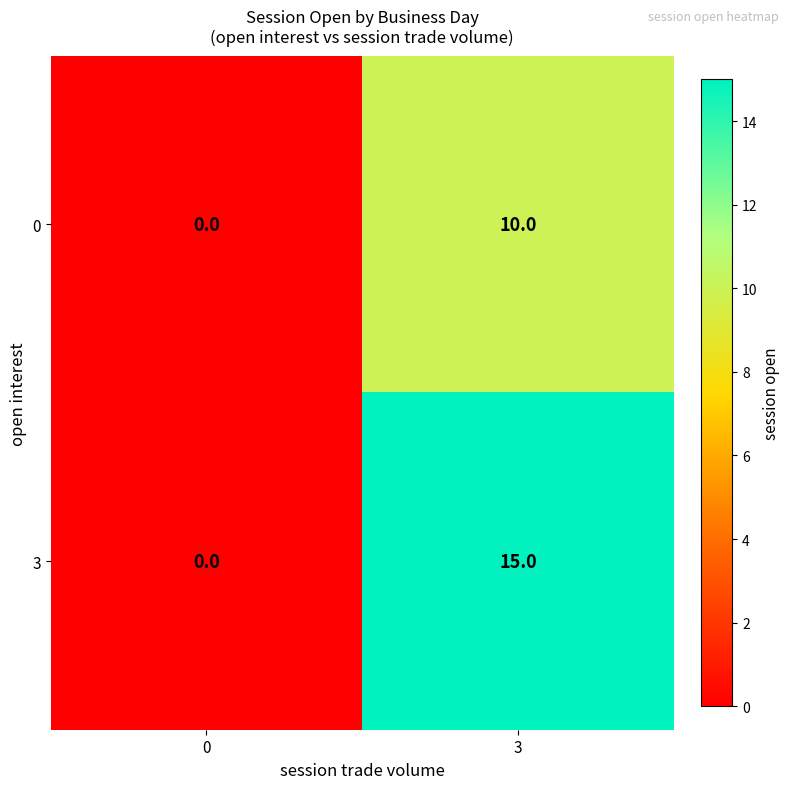

What value does the 3 series have at 3?

15